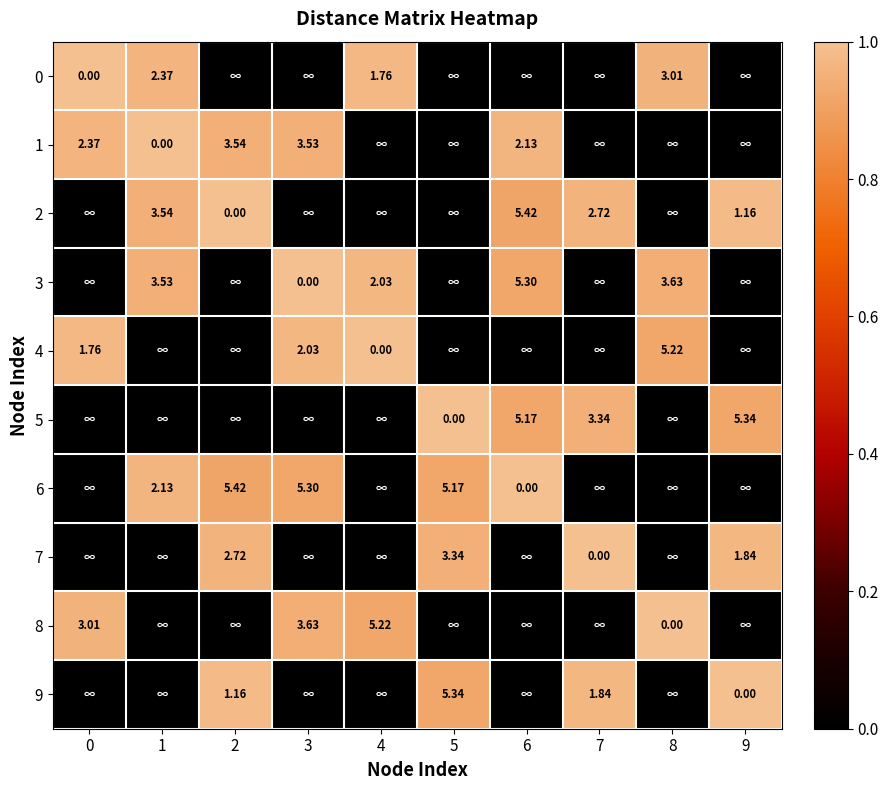

At which category is the sum across all series the highest?

1